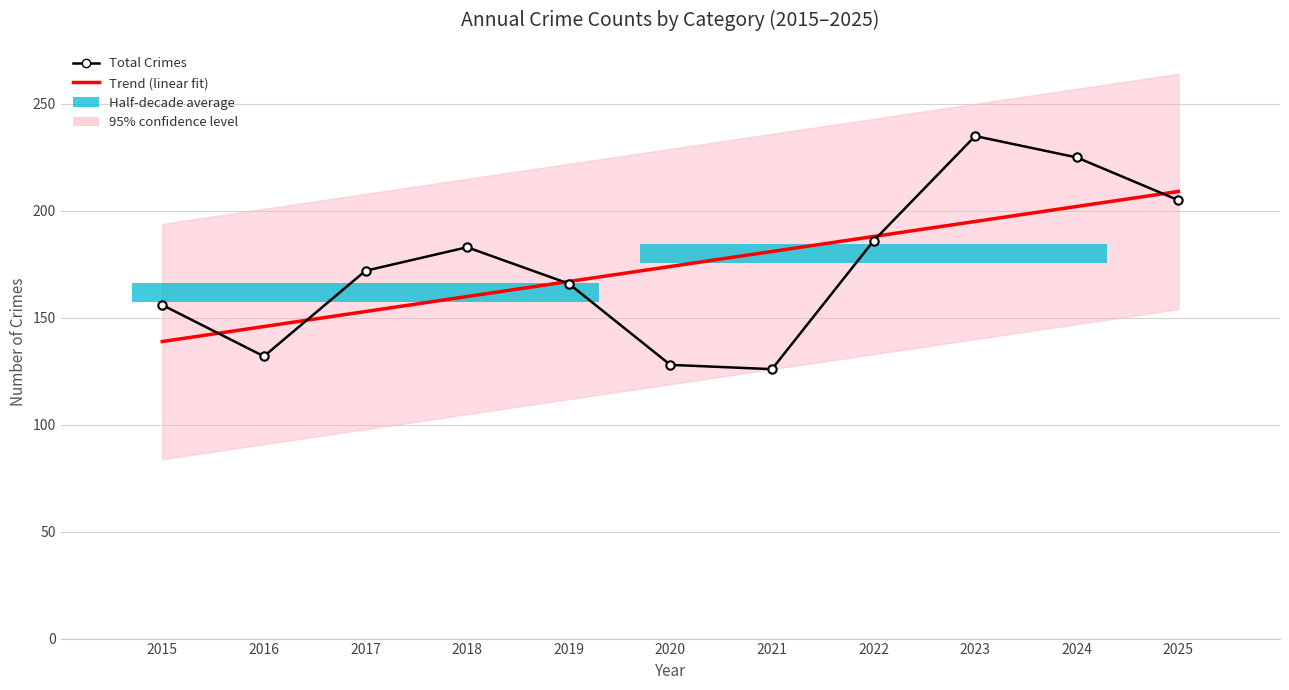

What is the difference between the highest and lowest values at 2023?

39.9